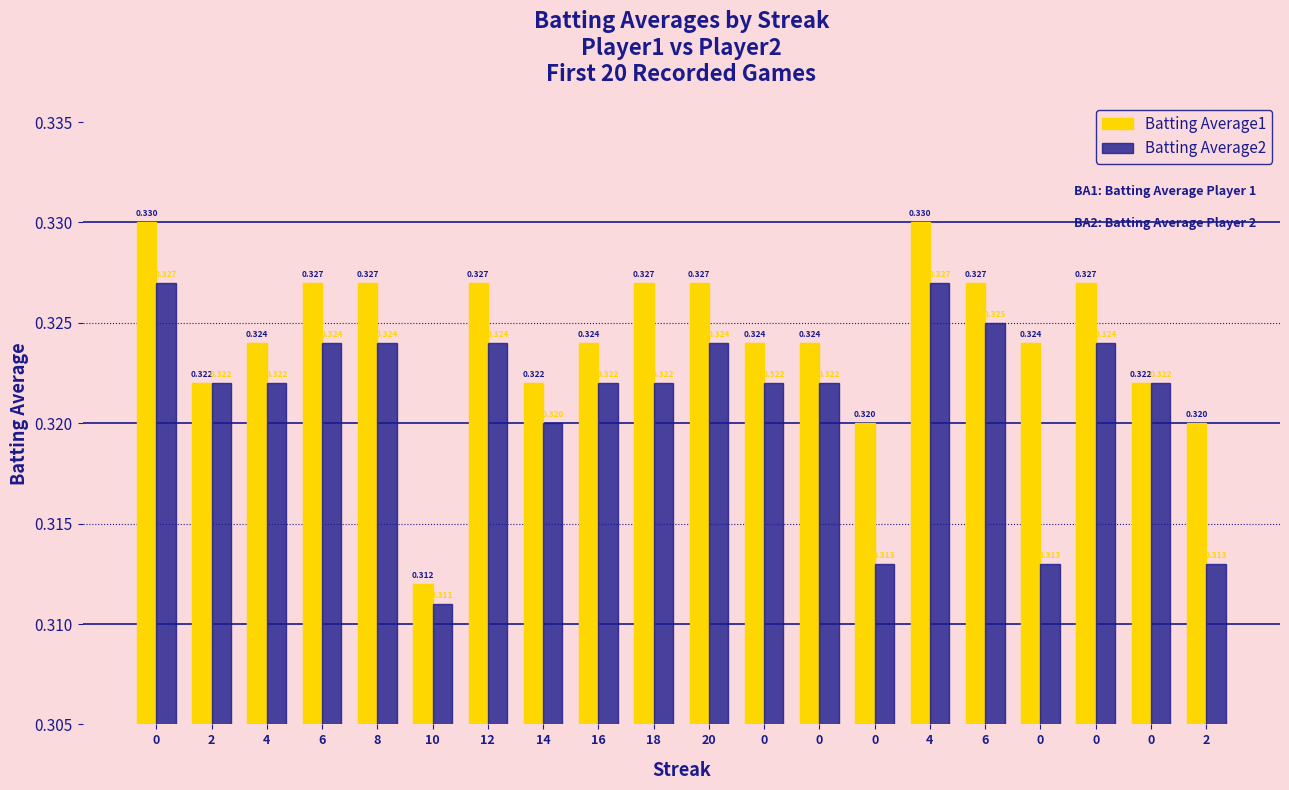

How many data points does each series have?

20